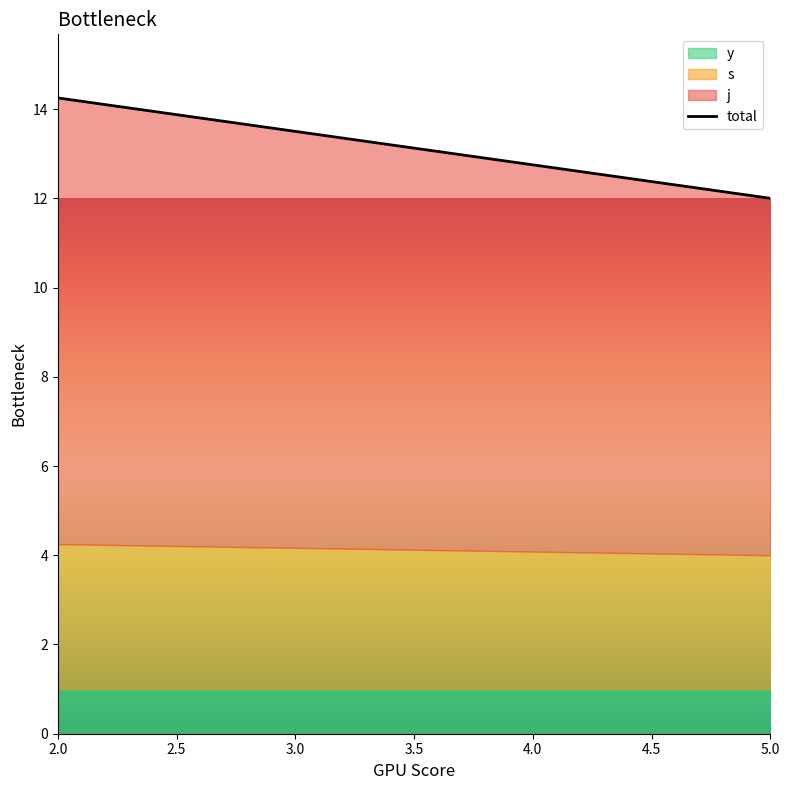

What is the minimum value for y?

1